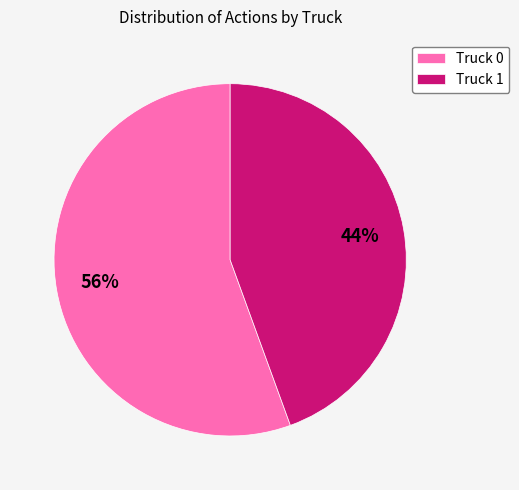

To the nearest percent, what percentage of the pie is Truck 1?

44%